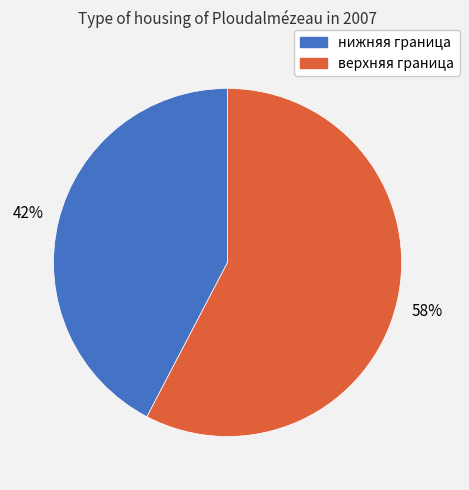

Which has a higher value, нижняя граница or верхняя граница?

верхняя граница